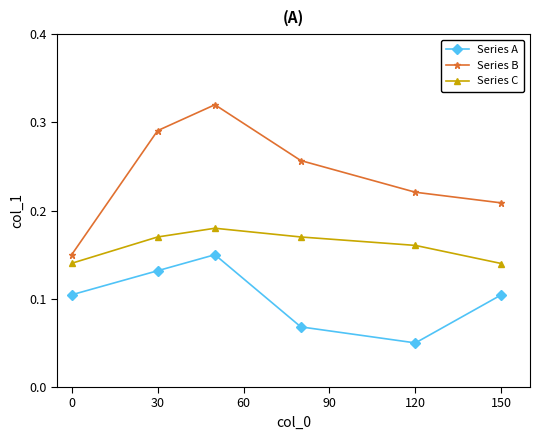

Which series has the largest total across all categories?

Series B